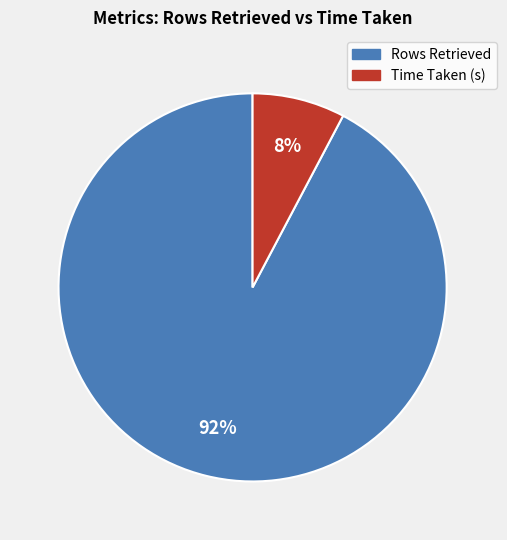

To the nearest percent, what is the average slice percentage?

50%